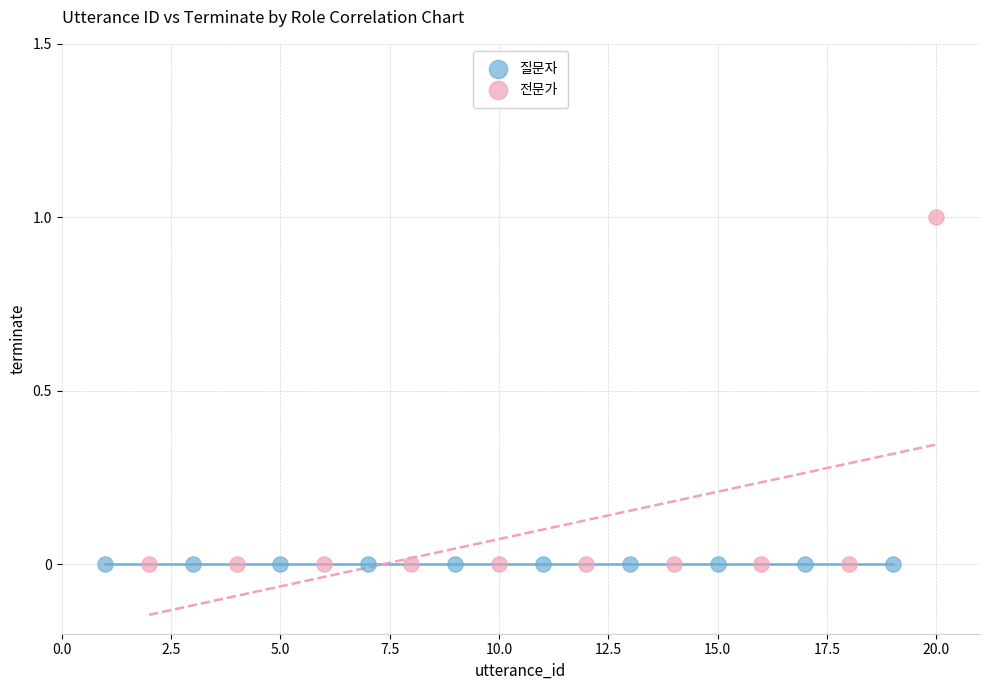

Which series contains the highest Y value?

전문가